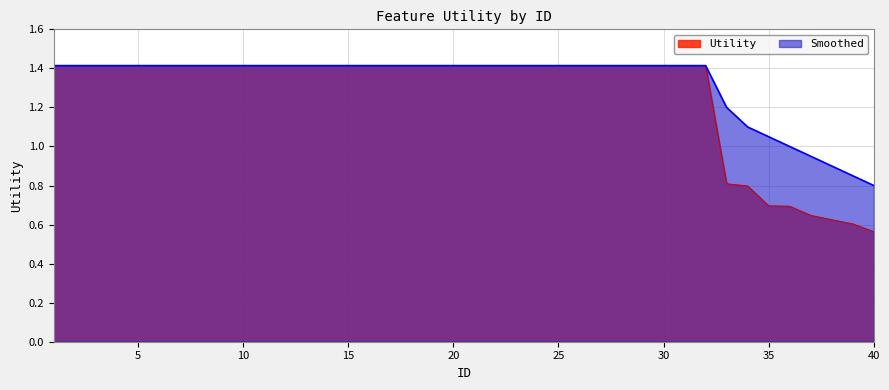

How many lines are shown in the chart?

2